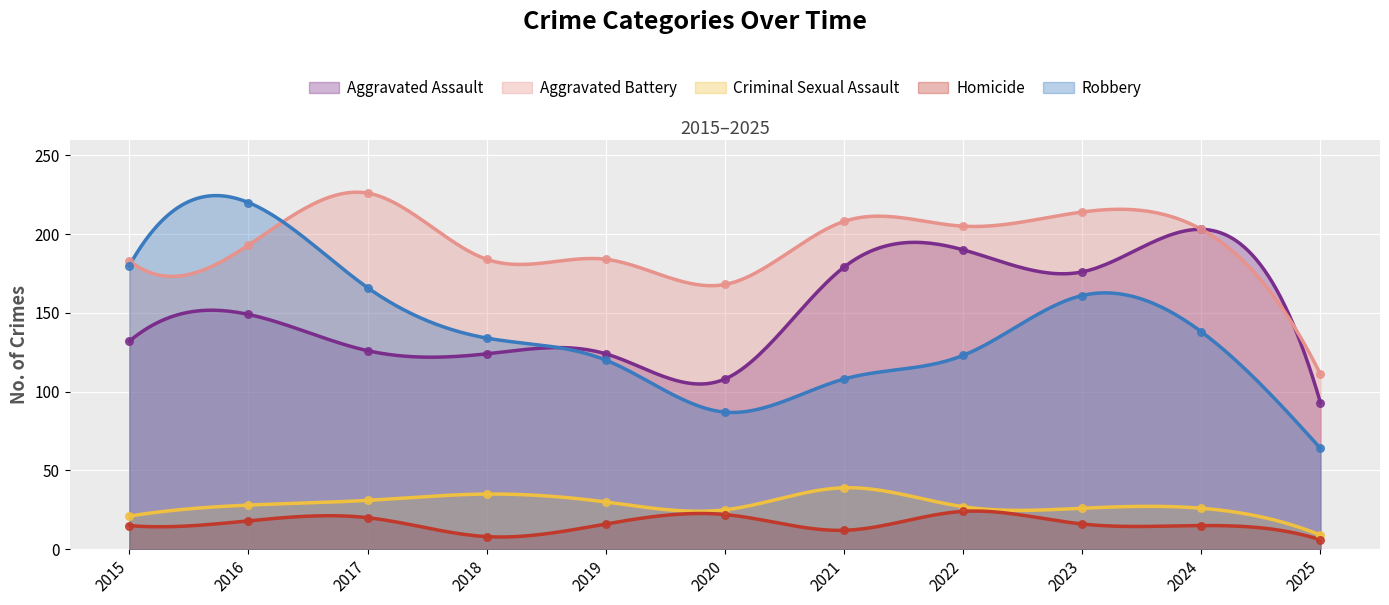

At which category is the sum across all series the highest?

2016